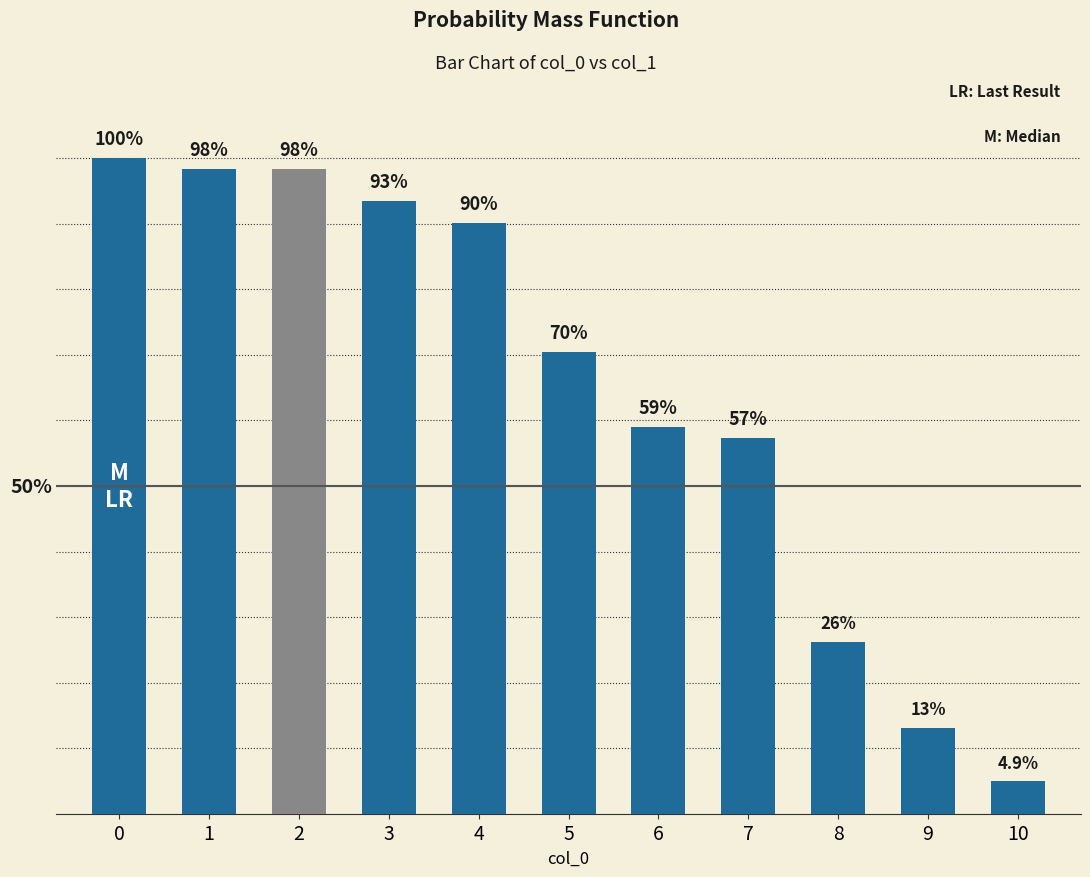

Reading left to right, what are all the values shown in this chart?

0=100.0	1=98.4	2=98.4	3=93.4	4=90.2	5=70.5	6=59.0	7=57.4	8=26.2	9=13.1	10=4.9